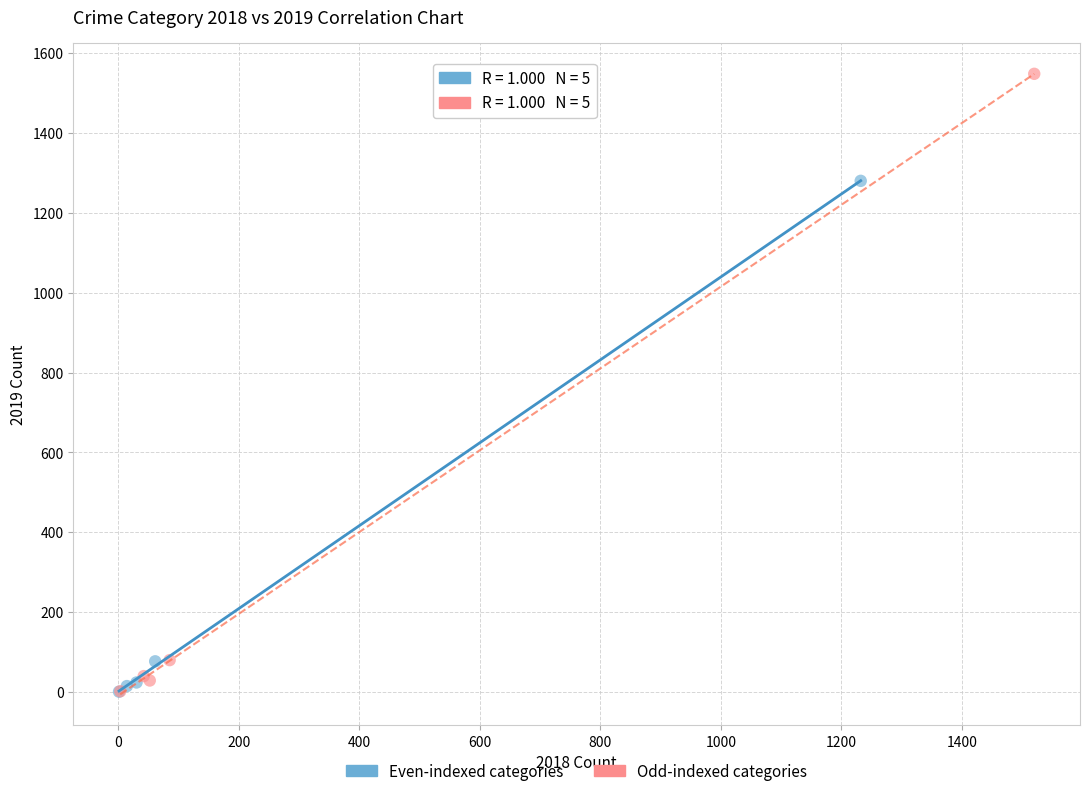

What are all the series names shown in the legend?

Even-indexed categories, Odd-indexed categories